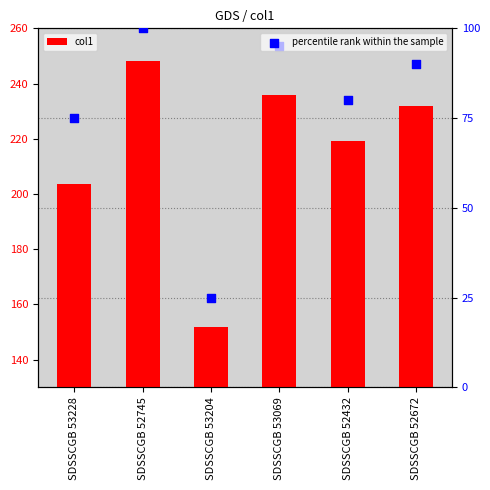

At which category is the sum across all series the highest?

SDSSCGB 52745